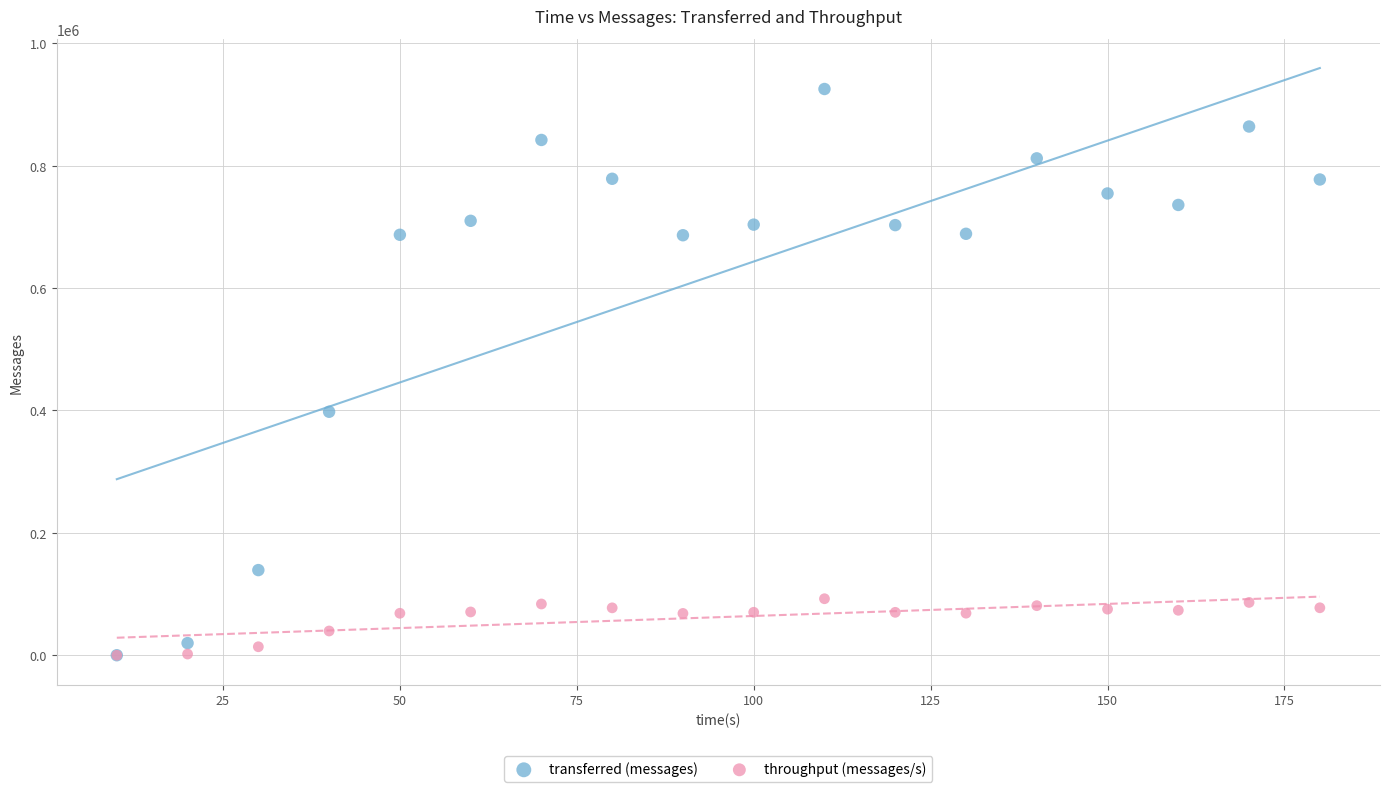

Which series has the largest Y range (max minus min)?

transferred (messages)